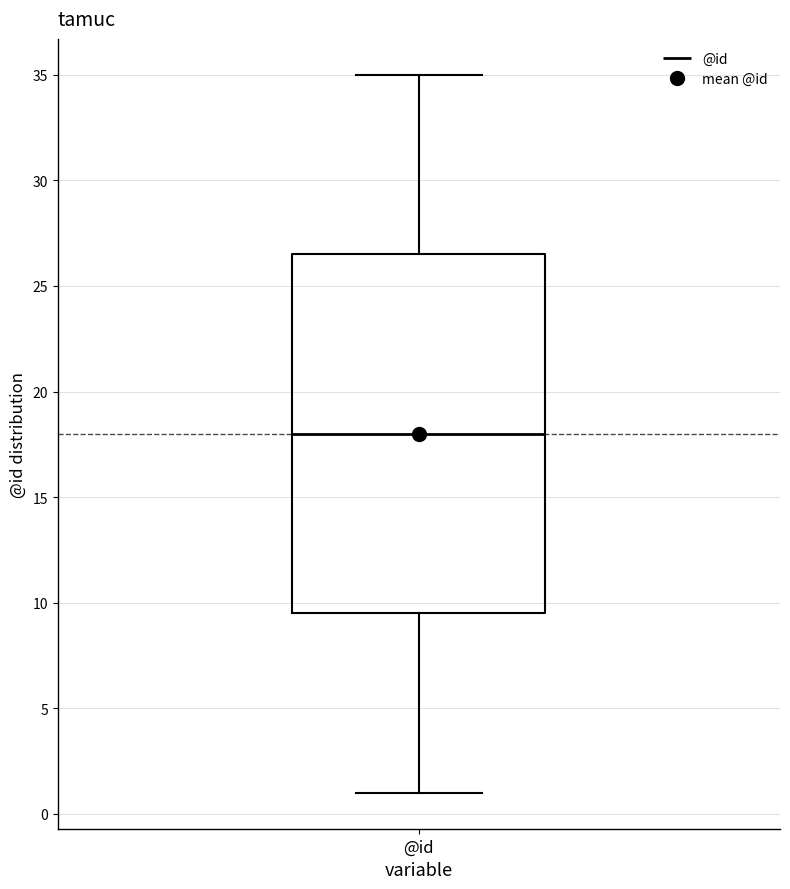

Transcribe this box plot: give where the median line is, the range the box spans, and where the two whiskers end, as read against the y-axis. The values are not printed on the chart, so give them approximately, as read against the axis.

median 18.0, box 9.5 to 26.5, whiskers 1.0 to 35.0